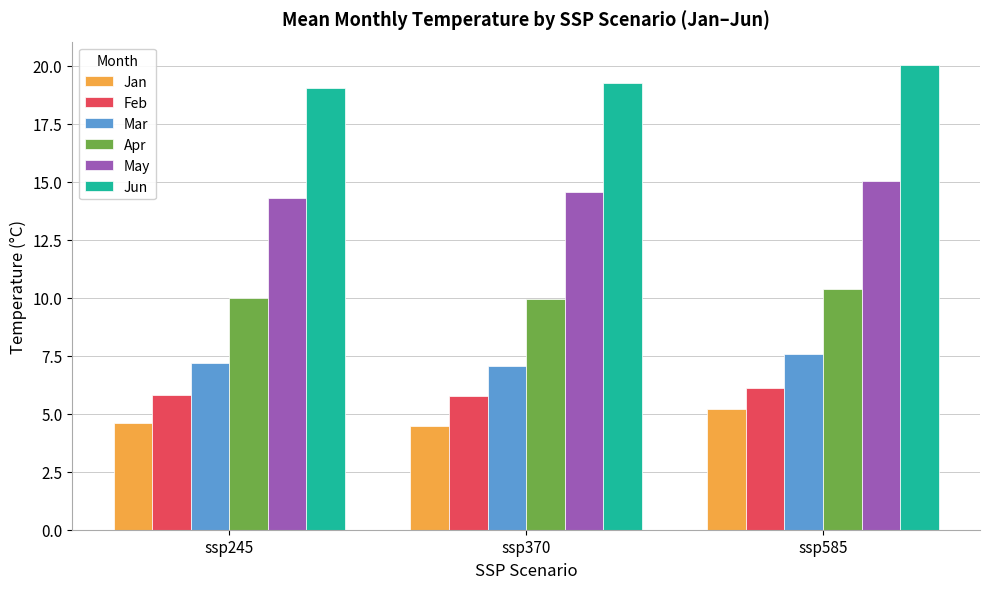

At how many categories does at least one series exceed 16?

3